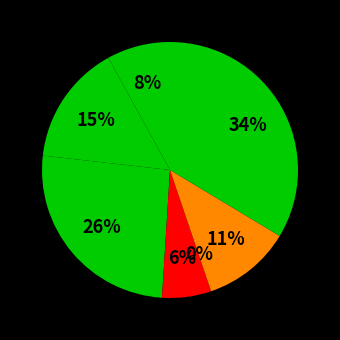

How many slices are in this pie chart?

7